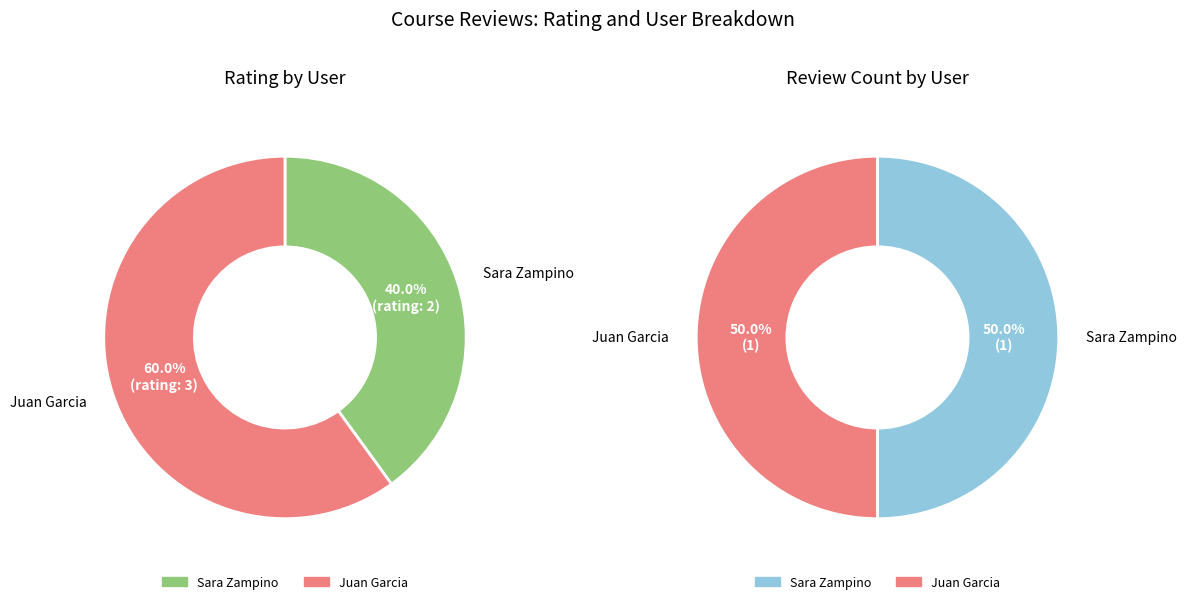

How many segments does this pie chart have?

2